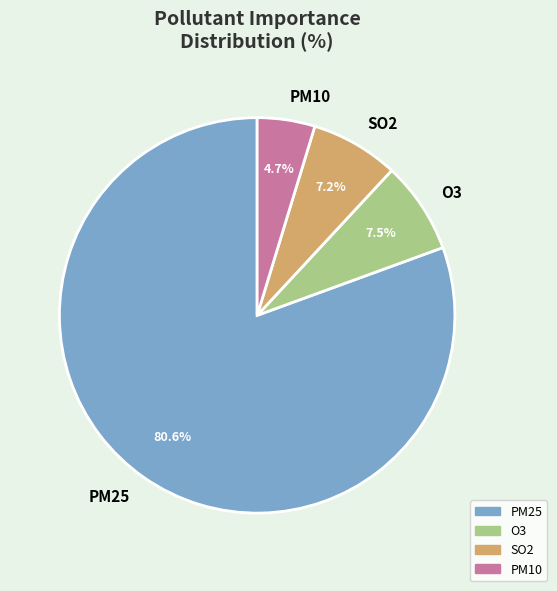

Which slice is the largest?

PM25